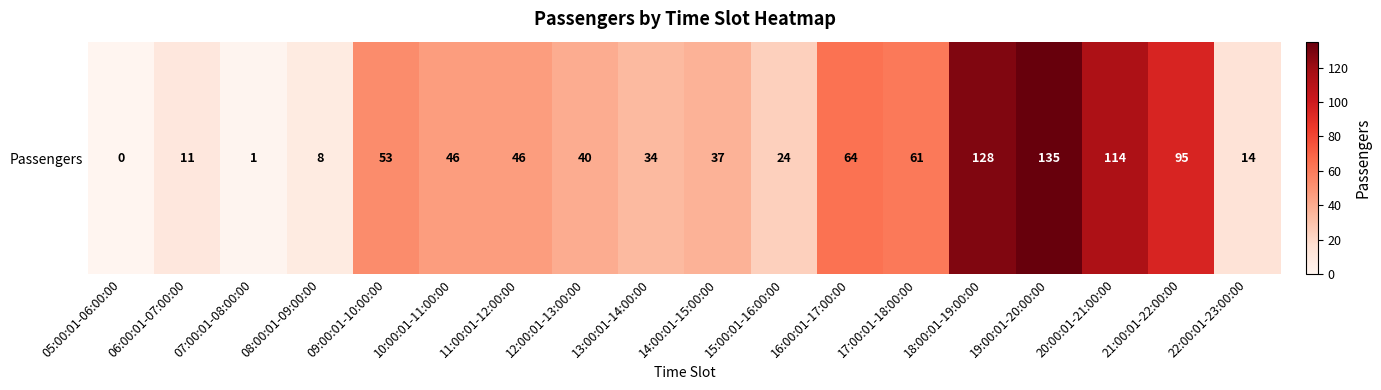

Which has a higher value, 12:00:01-13:00:00 or 19:00:01-20:00:00?

19:00:01-20:00:00